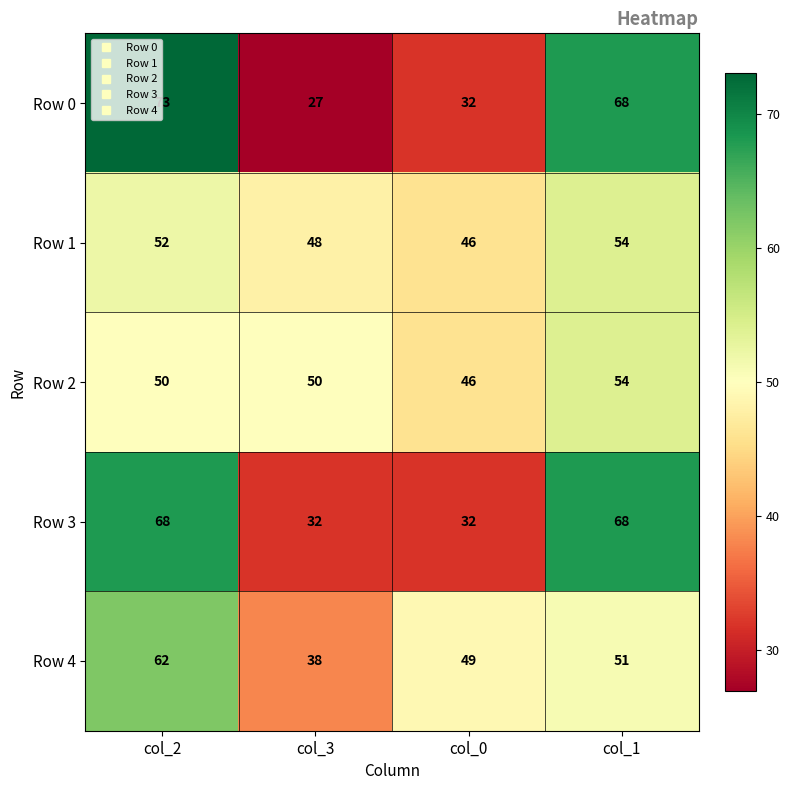

True or false: Row 4 has a value of 62 at col_2.

True